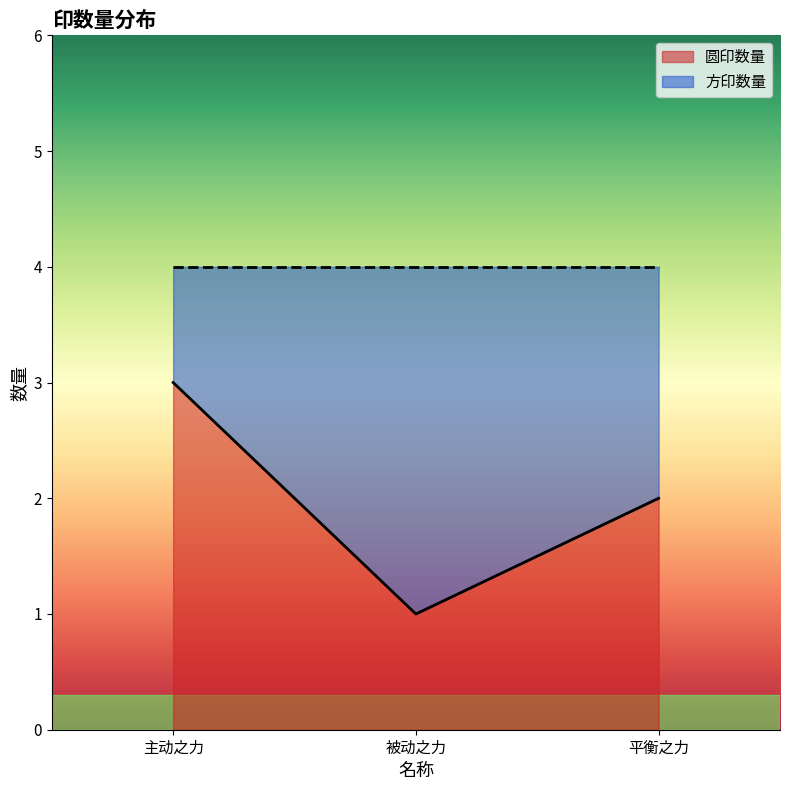

How many lines are shown in the chart?

2